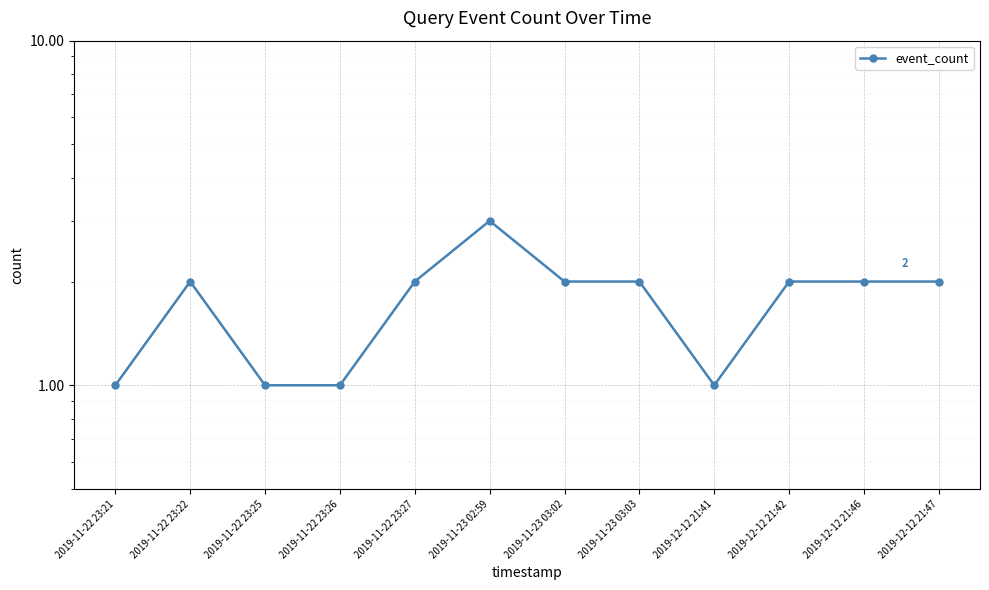

At which category does the data reach its first local valley?

2019-12-12 21:41